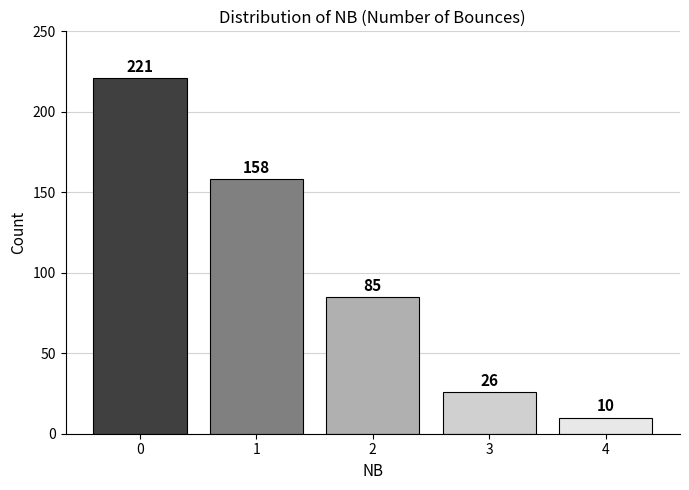

Are the bars grouped side by side (vs. stacked)?

No